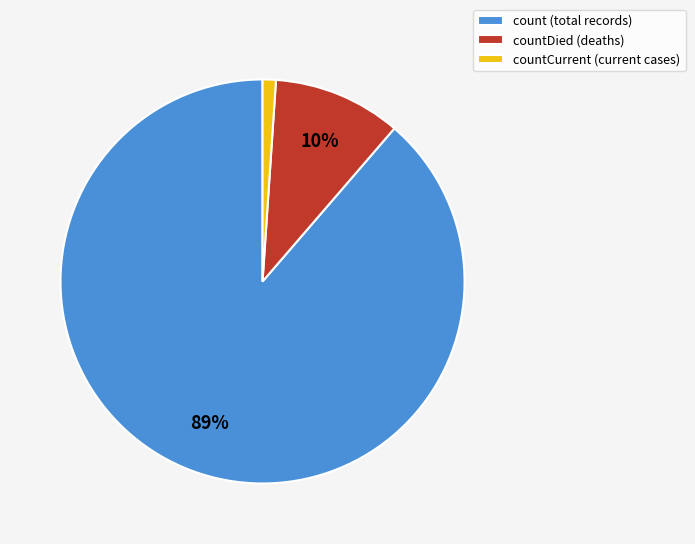

How many slices are in this pie chart?

3